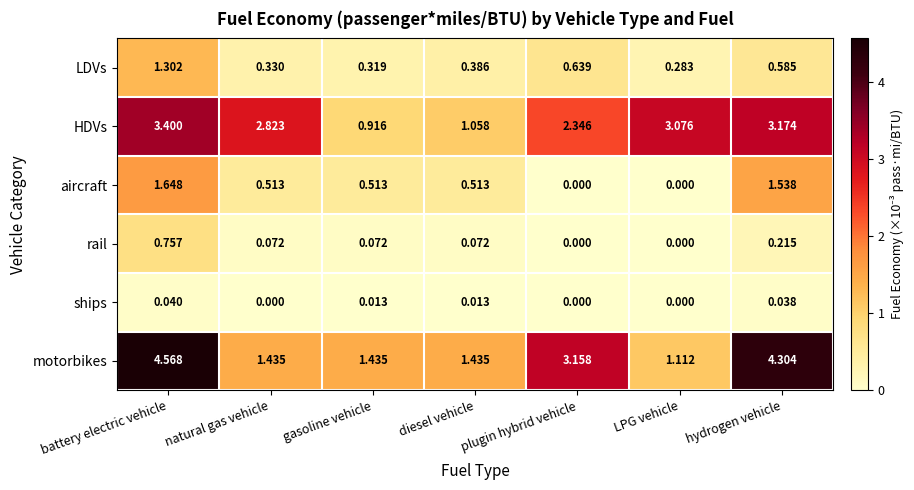

At which category is the sum across all series the highest?

battery electric vehicle